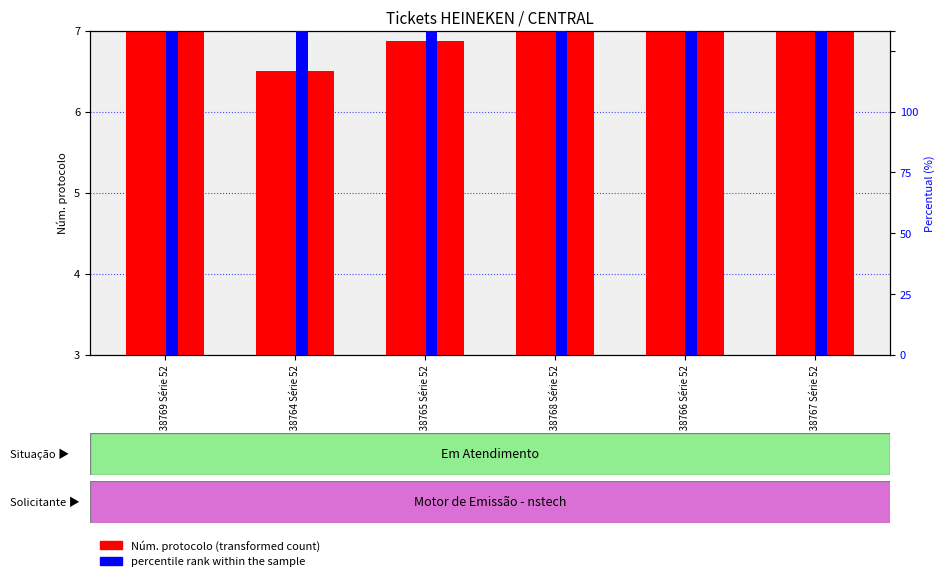

How many bars are there in each group?

2